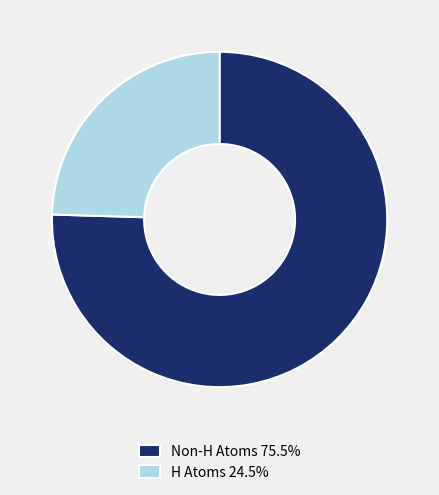

Combined, do H Atoms 24.5% and Non-H Atoms 75.5% account for over 50%?

Yes